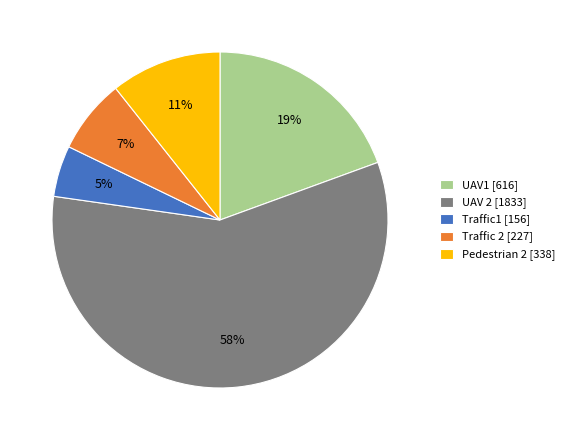

How many segments does this pie chart have?

5